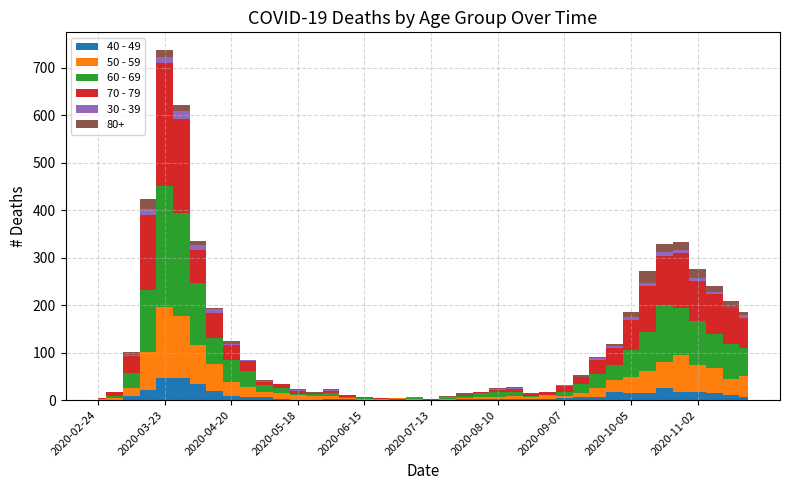

Reading left to right, transcribe all the data shown in this chart.

40 - 49: 2020-02-24=1	2020-03-02=1	2020-03-09=9	2020-03-16=21	2020-03-23=46	2020-03-30=47	2020-04-06=34	2020-04-13=20	2020-04-20=9	2020-04-27=7	2020-05-04=6	2020-05-11=3	2020-05-18=0	2020-05-25=1	2020-06-01=3	2020-06-08=2	2020-06-15=1	2020-06-22=1	2020-06-29=2	2020-07-06=1	2020-07-13=0	2020-07-20=1	2020-07-27=2	2020-08-03=3	2020-08-10=2	2020-08-17=2	2020-08-24=2	2020-08-31=3	2020-09-07=5	2020-09-14=7	2020-09-21=7	2020-09-28=18	2020-10-05=15	2020-10-12=15	2020-10-19=25	2020-10-26=16	2020-11-02=16	2020-11-09=14	2020-11-16=10	2020-11-23=7
50 - 59: 2020-02-24=1	2020-03-02=3	2020-03-09=17	2020-03-16=81	2020-03-23=151	2020-03-30=131	2020-04-06=83	2020-04-13=55	2020-04-20=30	2020-04-27=21	2020-05-04=11	2020-05-11=11	2020-05-18=10	2020-05-25=7	2020-06-01=5	2020-06-08=2	2020-06-15=2	2020-06-22=2	2020-06-29=3	2020-07-06=1	2020-07-13=0	2020-07-20=1	2020-07-27=3	2020-08-03=4	2020-08-10=4	2020-08-17=7	2020-08-24=4	2020-08-31=7	2020-09-07=4	2020-09-14=7	2020-09-21=19	2020-09-28=24	2020-10-05=33	2020-10-12=47	2020-10-19=55	2020-10-26=79	2020-11-02=58	2020-11-09=54	2020-11-16=35	2020-11-23=43
60 - 69: 2020-02-24=1	2020-03-02=5	2020-03-09=31	2020-03-16=130	2020-03-23=255	2020-03-30=216	2020-04-06=129	2020-04-13=56	2020-04-20=45	2020-04-27=33	2020-05-04=14	2020-05-11=12	2020-05-18=3	2020-05-25=5	2020-06-01=6	2020-06-08=3	2020-06-15=1	2020-06-22=0	2020-06-29=0	2020-07-06=3	2020-07-13=0	2020-07-20=2	2020-07-27=3	2020-08-03=8	2020-08-10=12	2020-08-17=9	2020-08-24=3	2020-08-31=1	2020-09-07=7	2020-09-14=20	2020-09-21=29	2020-09-28=32	2020-10-05=58	2020-10-12=82	2020-10-19=121	2020-10-26=100	2020-11-02=93	2020-11-09=72	2020-11-16=73	2020-11-23=59
70 - 79: 2020-02-24=1	2020-03-02=7	2020-03-09=35	2020-03-16=158	2020-03-23=259	2020-03-30=199	2020-04-06=71	2020-04-13=52	2020-04-20=33	2020-04-27=21	2020-05-04=7	2020-05-11=7	2020-05-18=7	2020-05-25=2	2020-06-01=6	2020-06-08=3	2020-06-15=1	2020-06-22=1	2020-06-29=0	2020-07-06=0	2020-07-13=3	2020-07-20=1	2020-07-27=3	2020-08-03=1	2020-08-10=4	2020-08-17=5	2020-08-24=4	2020-08-31=6	2020-09-07=14	2020-09-14=14	2020-09-21=30	2020-09-28=35	2020-10-05=62	2020-10-12=97	2020-10-19=102	2020-10-26=115	2020-11-02=84	2020-11-09=83	2020-11-16=75	2020-11-23=63
30 - 39: 2020-02-24=0	2020-03-02=1	2020-03-09=3	2020-03-16=12	2020-03-23=12	2020-03-30=17	2020-04-06=10	2020-04-13=9	2020-04-20=2	2020-04-27=2	2020-05-04=2	2020-05-11=0	2020-05-18=1	2020-05-25=0	2020-06-01=2	2020-06-08=0	2020-06-15=0	2020-06-22=0	2020-06-29=0	2020-07-06=1	2020-07-13=0	2020-07-20=2	2020-07-27=0	2020-08-03=0	2020-08-10=2	2020-08-17=2	2020-08-24=0	2020-08-31=0	2020-09-07=1	2020-09-14=1	2020-09-21=4	2020-09-28=5	2020-10-05=7	2020-10-12=5	2020-10-19=8	2020-10-26=6	2020-11-02=7	2020-11-09=5	2020-11-16=2	2020-11-23=7
80+: 2020-02-24=0	2020-03-02=1	2020-03-09=6	2020-03-16=21	2020-03-23=15	2020-03-30=11	2020-04-06=8	2020-04-13=2	2020-04-20=5	2020-04-27=0	2020-05-04=3	2020-05-11=0	2020-05-18=3	2020-05-25=1	2020-06-01=2	2020-06-08=0	2020-06-15=1	2020-06-22=0	2020-06-29=0	2020-07-06=0	2020-07-13=0	2020-07-20=1	2020-07-27=3	2020-08-03=1	2020-08-10=1	2020-08-17=3	2020-08-24=2	2020-08-31=0	2020-09-07=0	2020-09-14=4	2020-09-21=1	2020-09-28=5	2020-10-05=11	2020-10-12=25	2020-10-19=18	2020-10-26=18	2020-11-02=19	2020-11-09=13	2020-11-16=14	2020-11-23=6